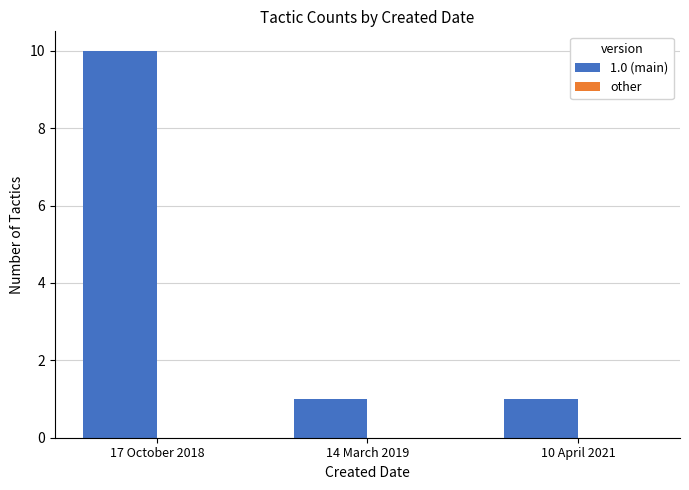

What is the ratio of the value at 17 October 2018 to the value at 14 March 2019?

10.0